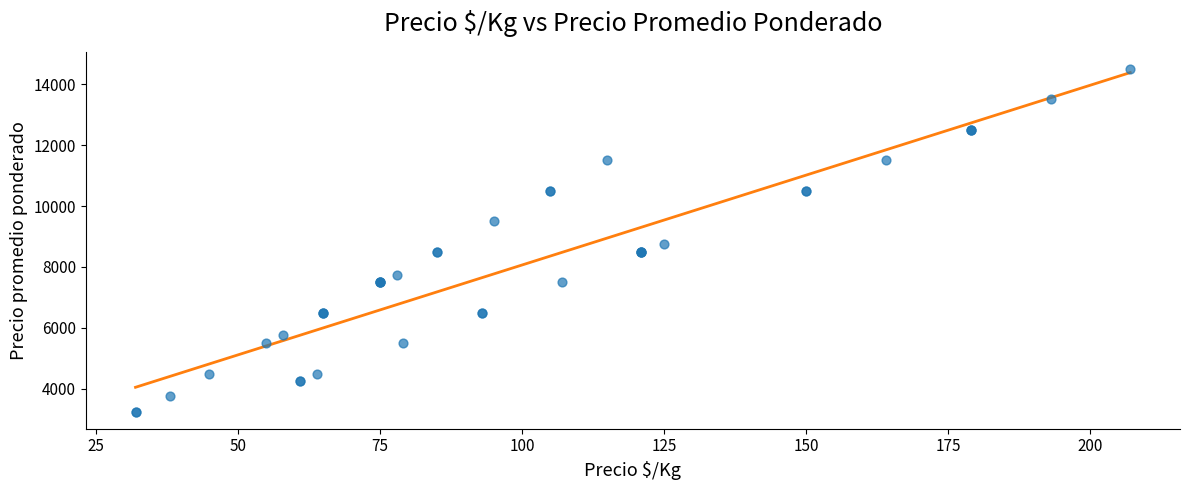

What Y value in the scatter plot is closest to 8875?

8750